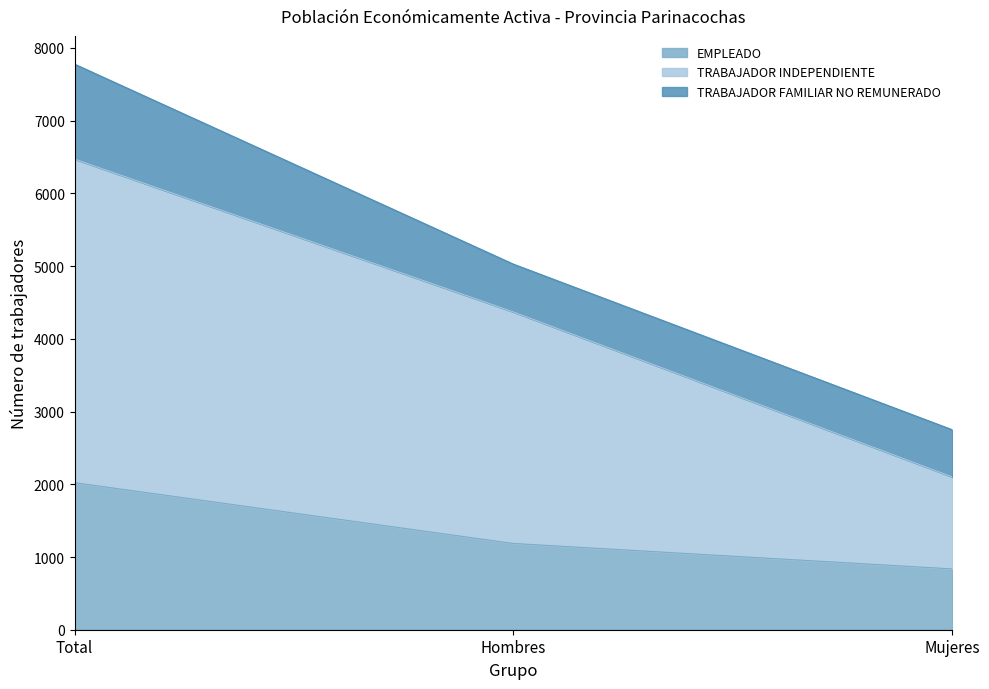

The value of EMPLEADO at Mujeres is 574. True or false?

False